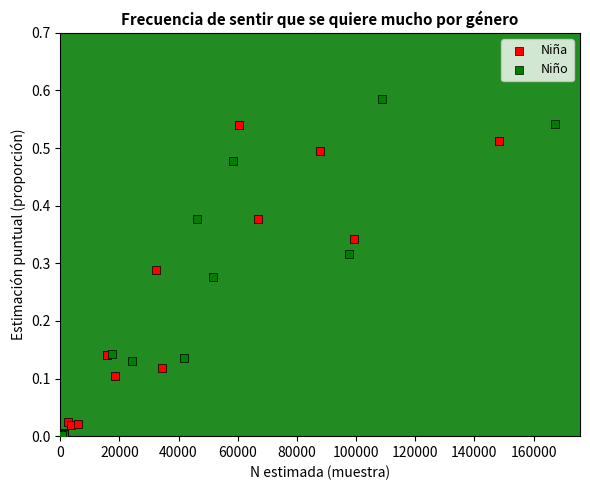

What are all the series names shown in the legend?

Niña, Niño